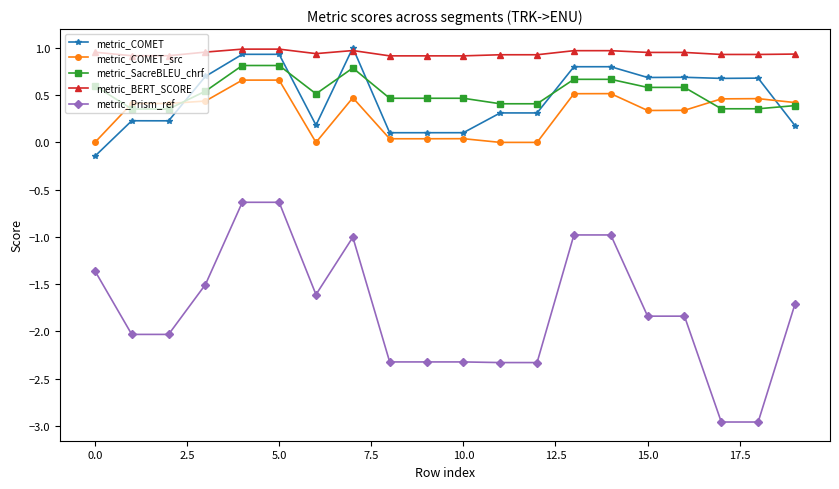

What is the value of the metric_BERT_SCORE point at the 9th from the left?

0.9